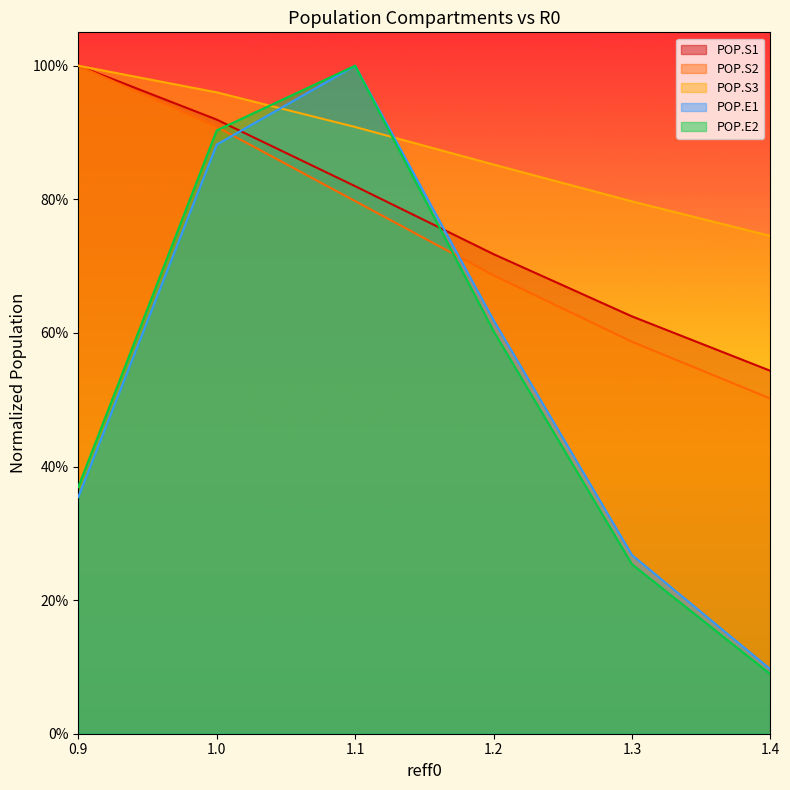

Count the reff0 values in the range 0 to 1.

6